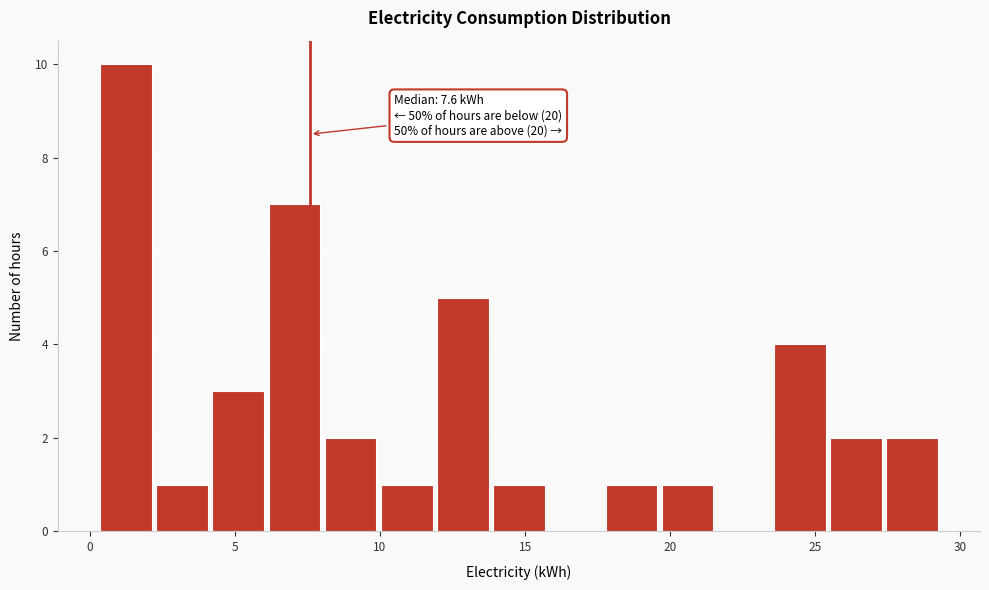

Read against the x-axis, roughly where is the centre of the tallest bar?

1.0